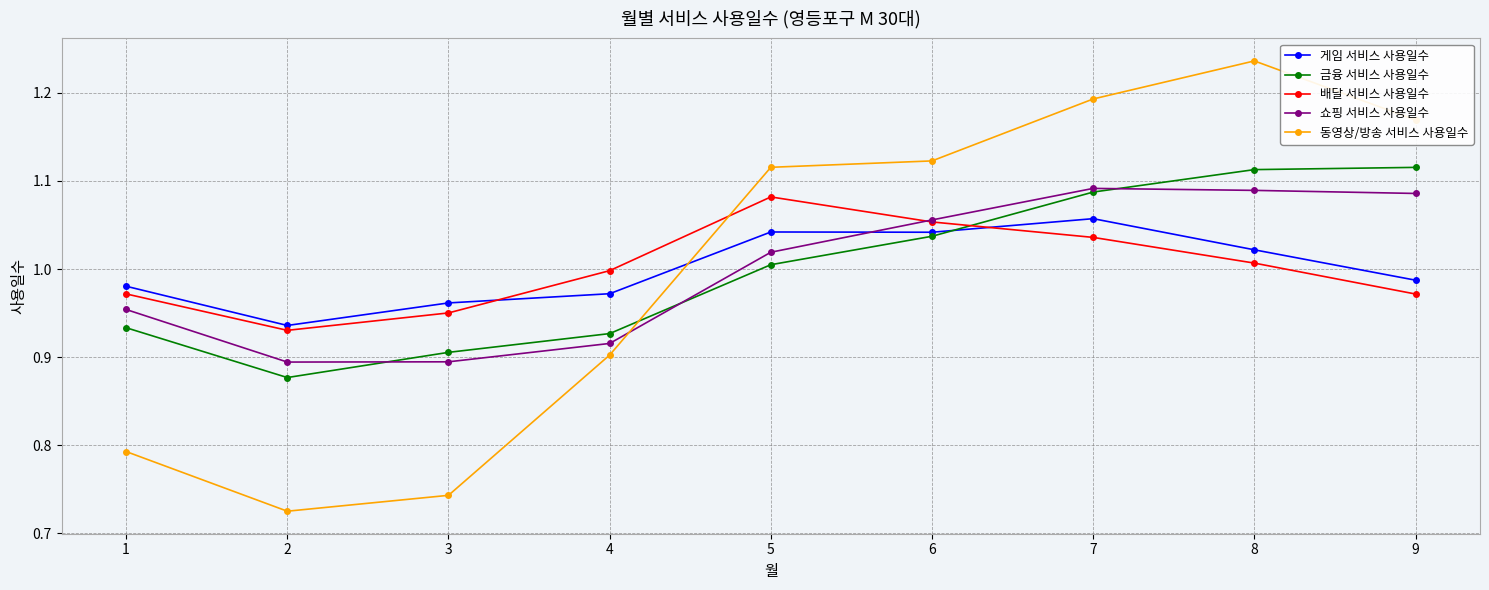

Between which two adjacent categories do 동영상/방송 서비스 사용일수 and 배달 서비스 사용일수 first intersect?

4 and 5